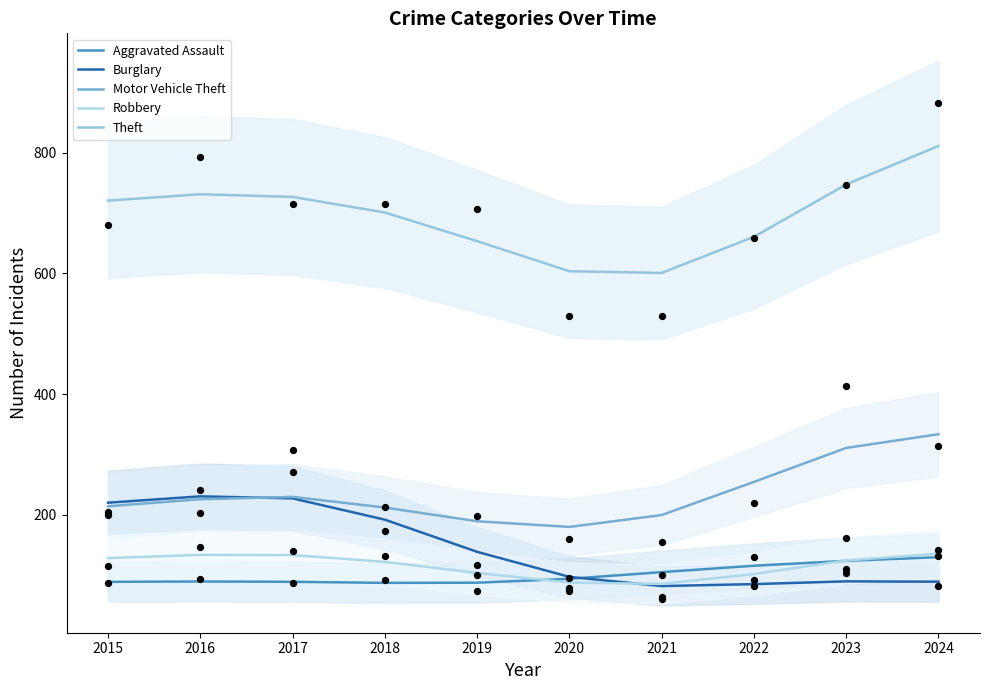

What are all the series names shown in the legend?

Aggravated Assault, Burglary, Motor Vehicle Theft, Robbery, Theft